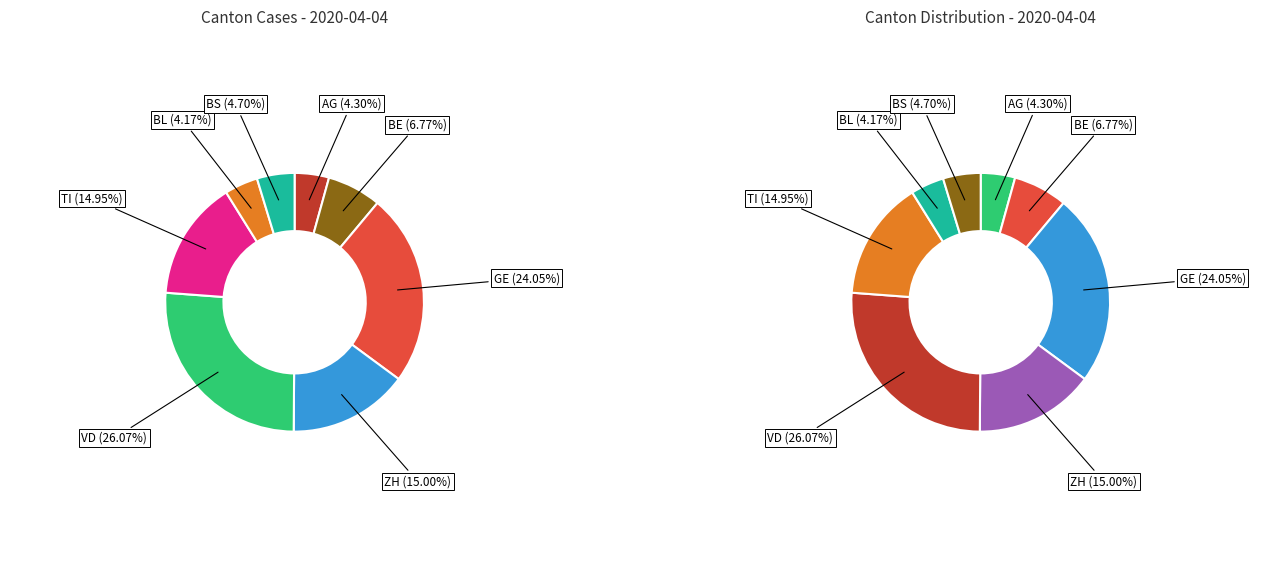

To the nearest percent, what percentage of the pie is ZH?

15%